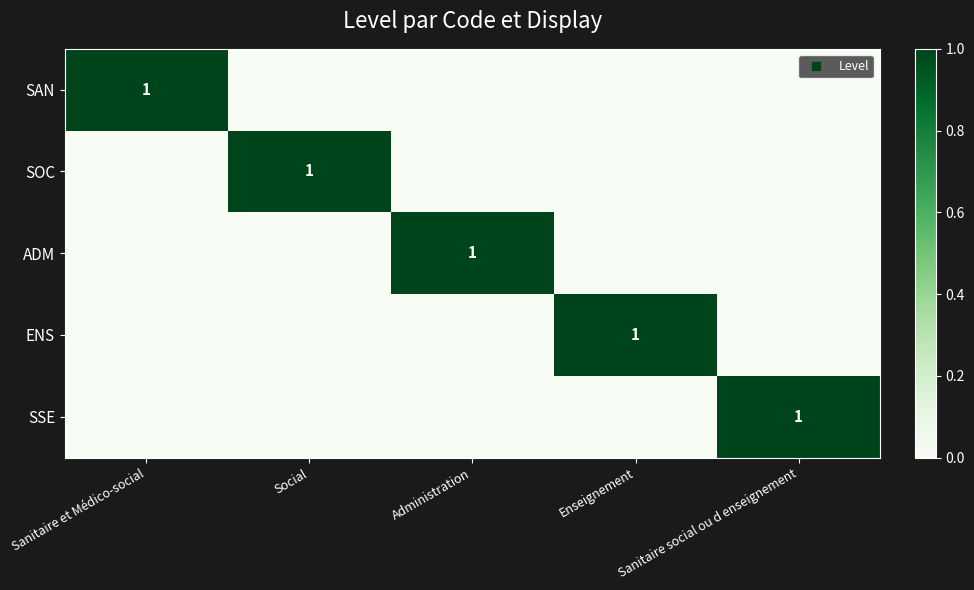

Which has a higher value, Social or Sanitaire et Médico-social?

Sanitaire et Médico-social